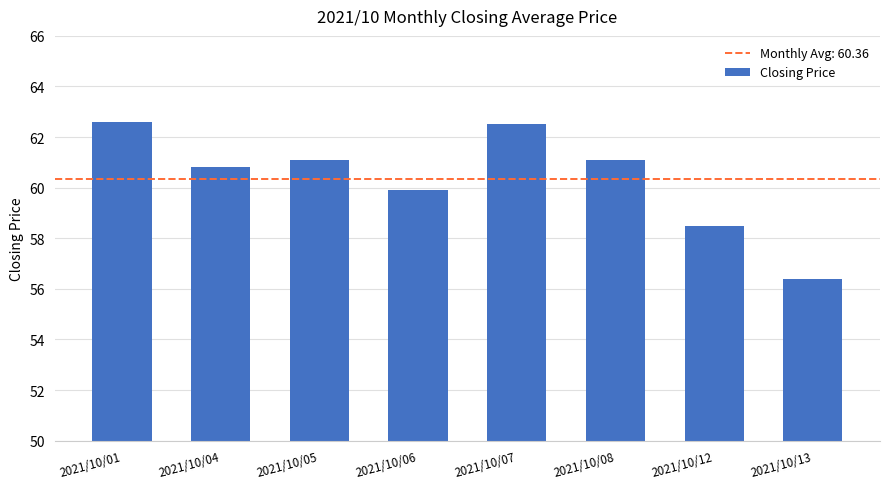

At which label is the value closest to 59?

2021/10/12